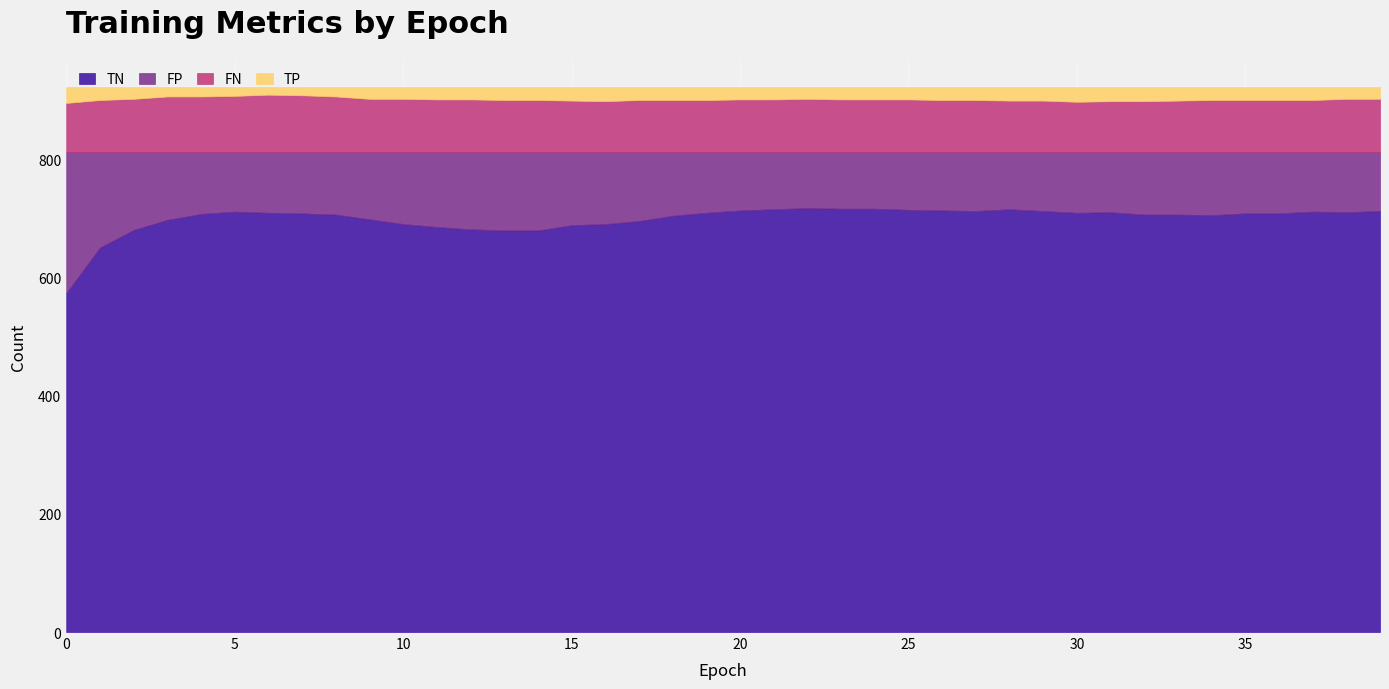

What is the highest value of the TN series?

718